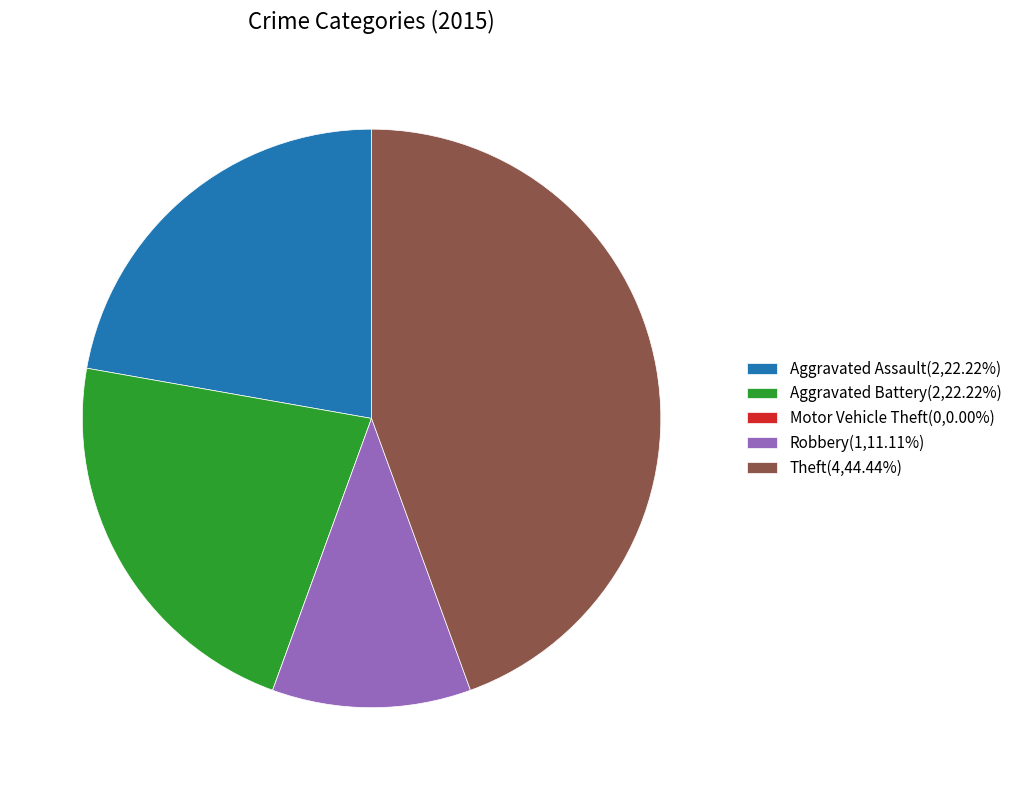

Is there a majority slice in this chart?

No